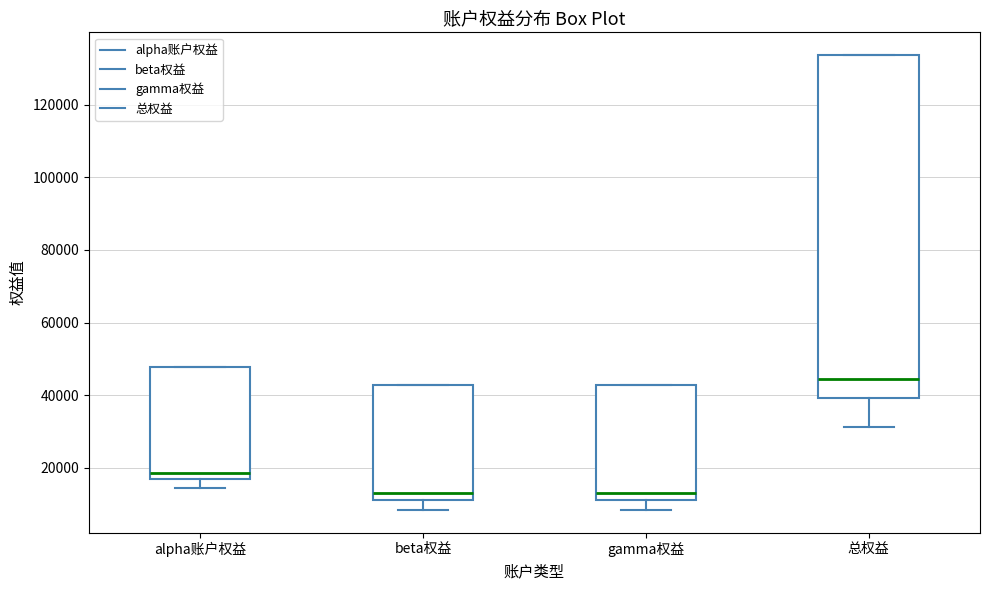

Where does the lower whisker of the box for beta权益 end on the y-axis? The values are not printed on the chart, so give them approximately, as read against the axis.

8000